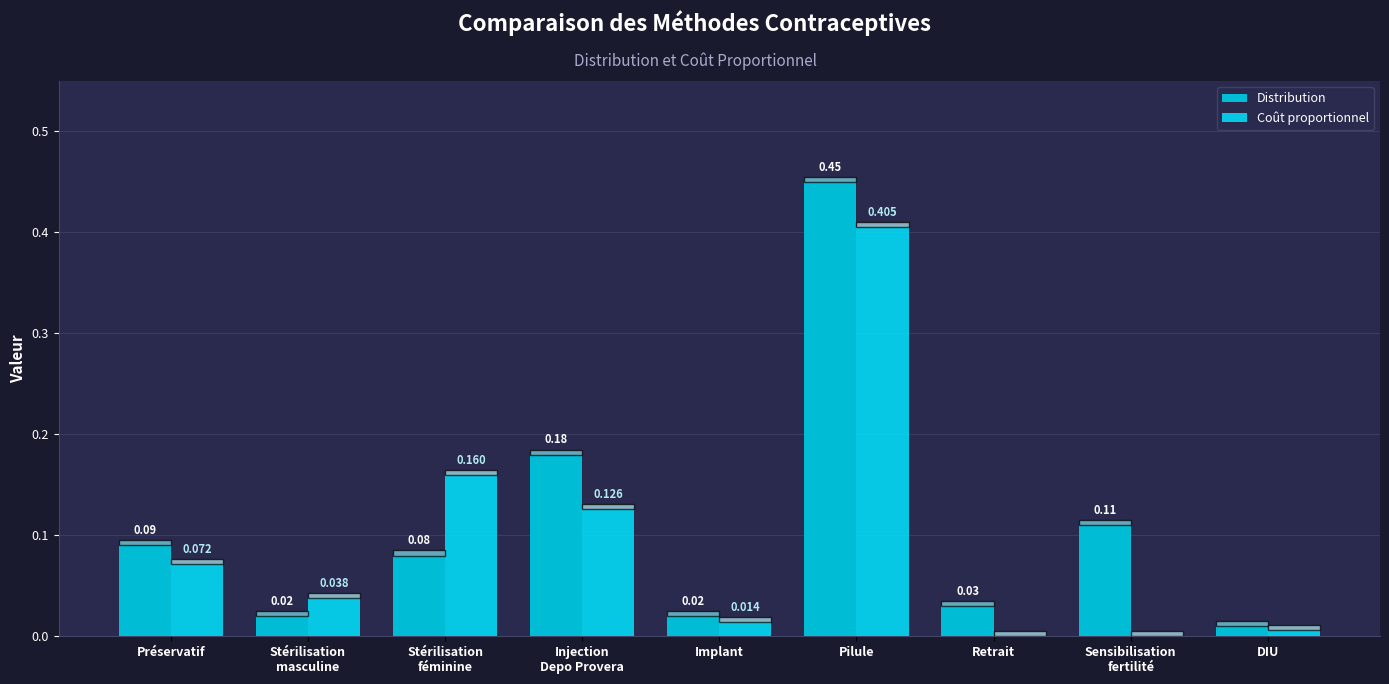

The Coût proportionnel series shows 0.0 at Implant. True or false?

True